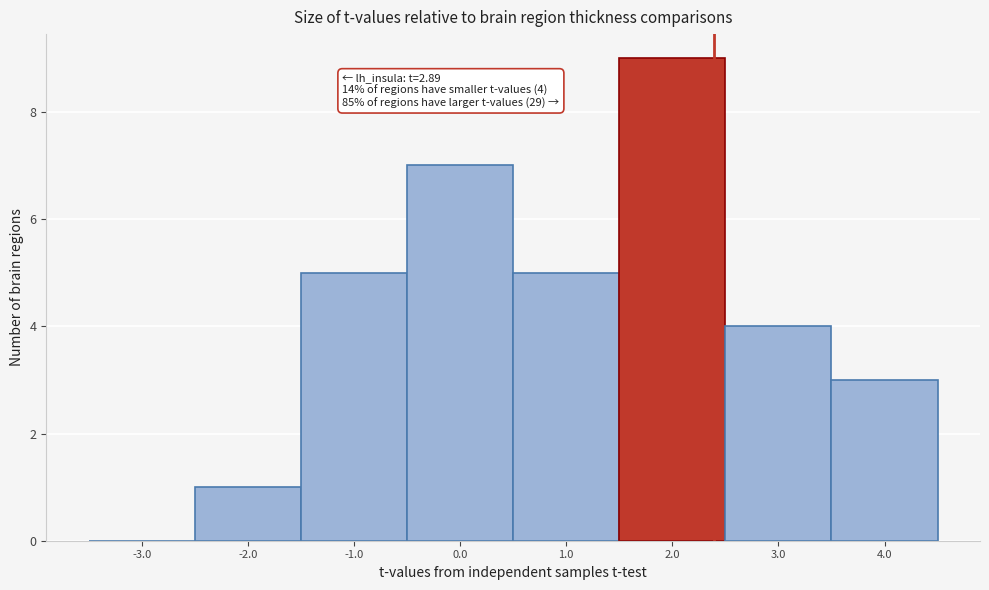

Reading left to right, what are all the values shown in this chart?

-3.0=0	-2.0=1	-1.0=5	0.0=7	1.0=5	2.0=9	3.0=4	4.0=3